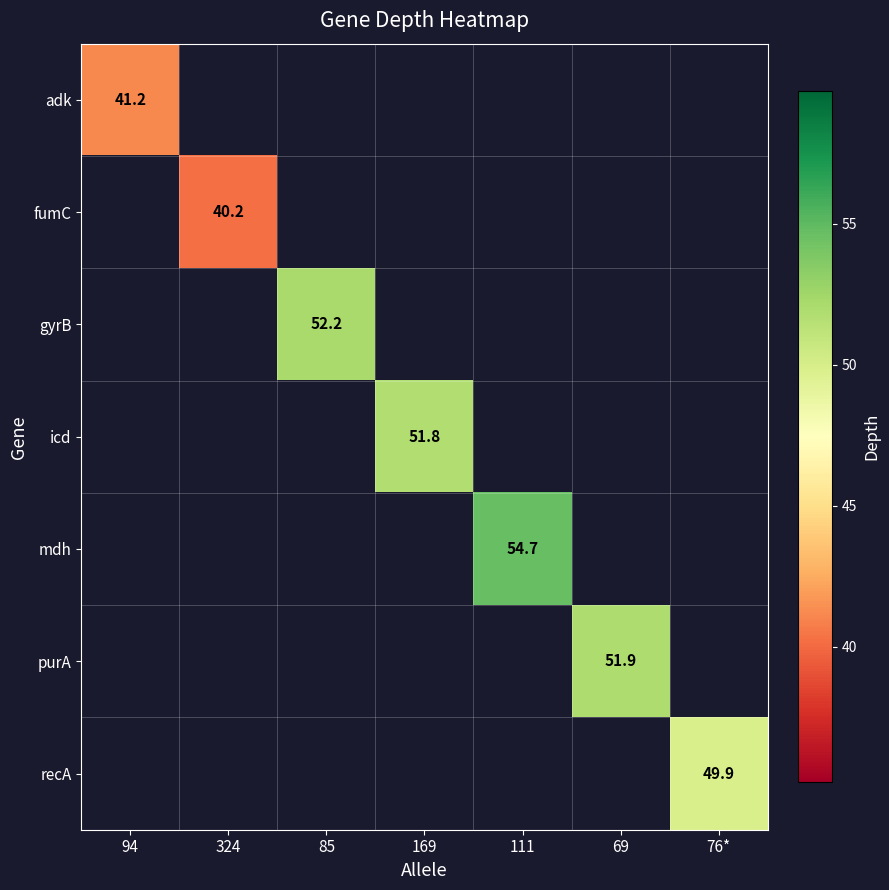

Which category has the lowest value in the adk series?

94